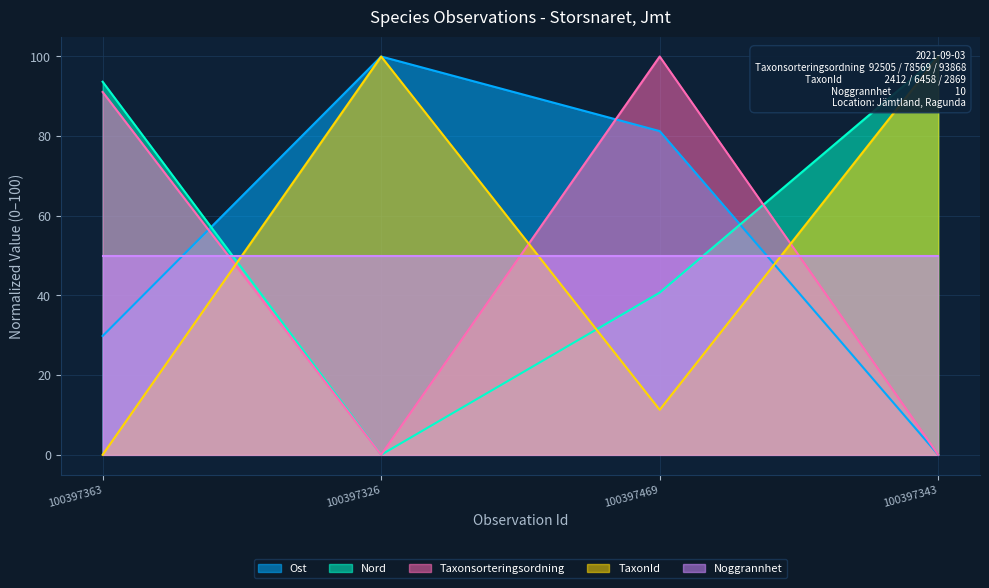

What is the label of the 1st point from the left?

100397363